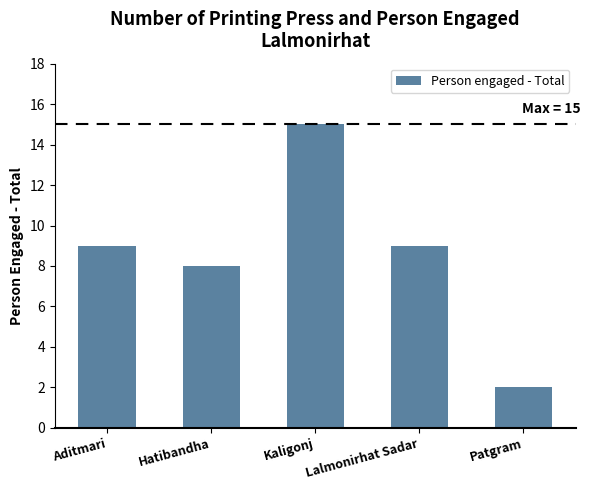

What is the value of the 1st bar from the left?

9